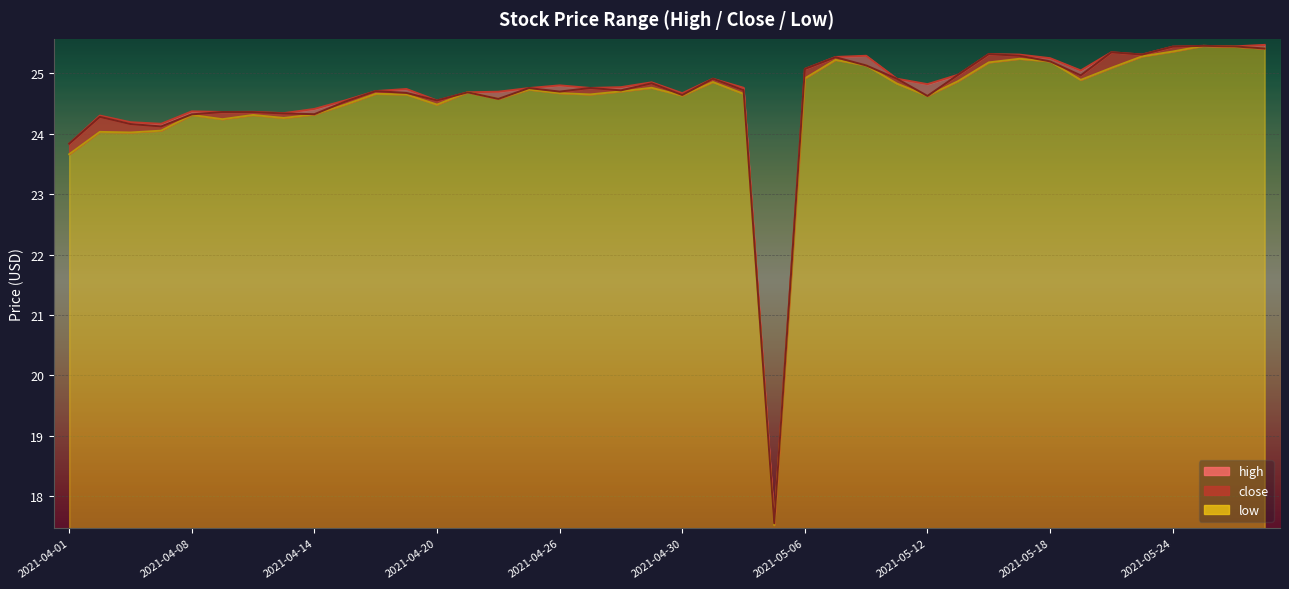

Reading left to right, list all the values displayed in this chart.

high: 23.8	24.3	24.2	24.2	24.4	24.4	24.4	24.3	24.4	24.5	24.7	24.7	24.5	24.7	24.7	24.8	24.8	24.8	24.8	24.9	24.7	24.9	24.8	17.6	25.1	25.3	25.3	24.9	24.8	25.0	25.3	25.3	25.2	25.0	25.3	25.3	25.4	25.5	25.4	25.5
close: 23.8	24.3	24.2	24.1	24.3	24.4	24.4	24.3	24.3	24.5	24.7	24.7	24.5	24.7	24.6	24.8	24.7	24.8	24.7	24.8	24.6	24.9	24.7	17.5	25.1	25.3	25.1	24.9	24.6	25.0	25.3	25.3	25.2	25.0	25.3	25.3	25.4	25.5	25.4	25.4
low: 23.7	24.0	24.0	24.0	24.3	24.2	24.3	24.3	24.3	24.5	24.7	24.6	24.5	24.7	24.6	24.7	24.7	24.6	24.7	24.8	24.6	24.9	24.7	17.5	24.9	25.2	25.1	24.8	24.6	24.9	25.2	25.2	25.2	24.9	25.1	25.3	25.4	25.5	25.4	25.4